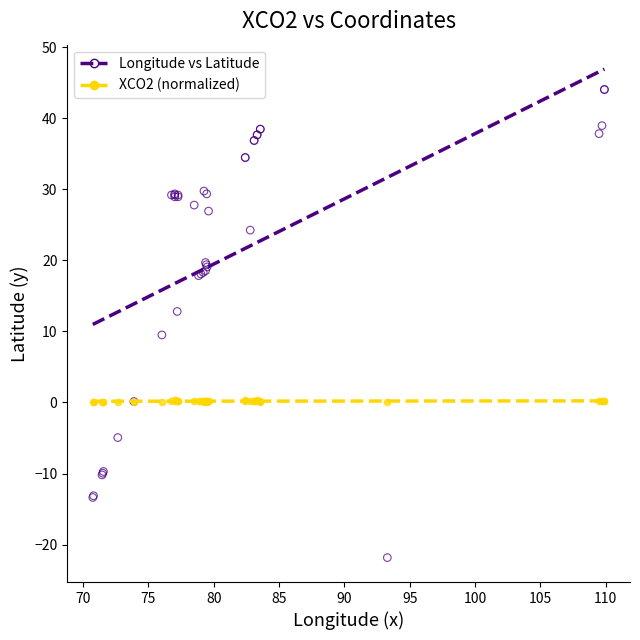

Which series has the widest spread of Y values?

Longitude vs Latitude